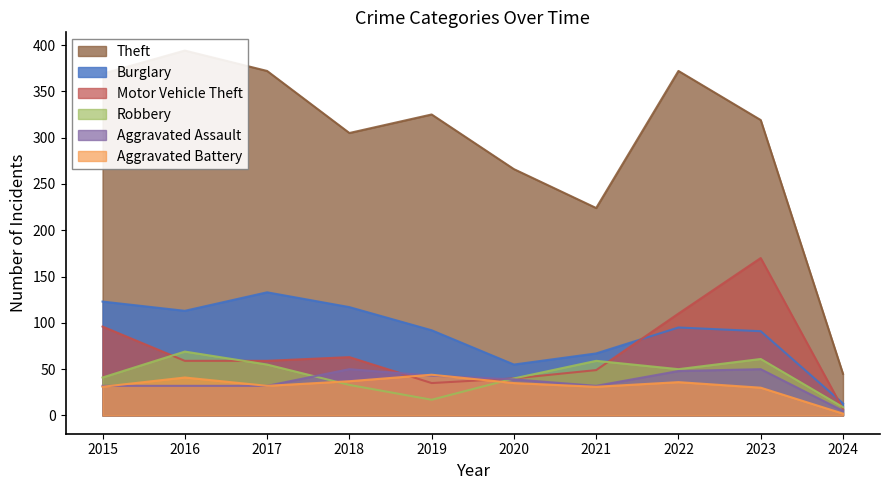

Which label corresponds to the smallest value in the chart?

2024